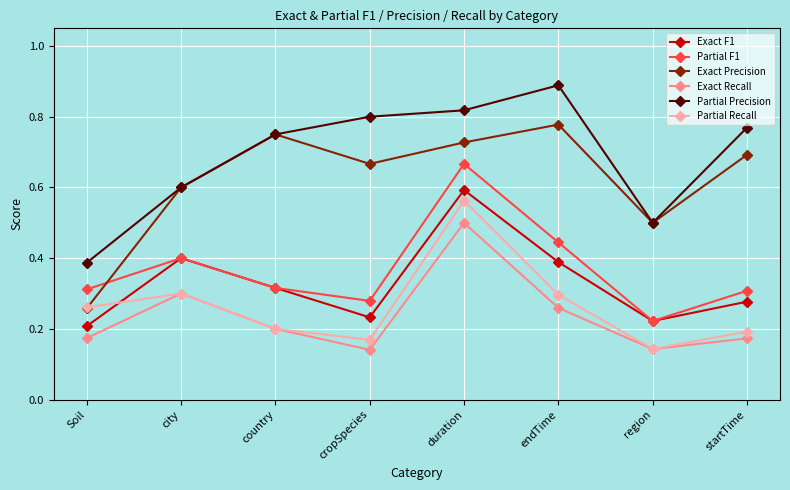

Count the number of data series in this chart.

6